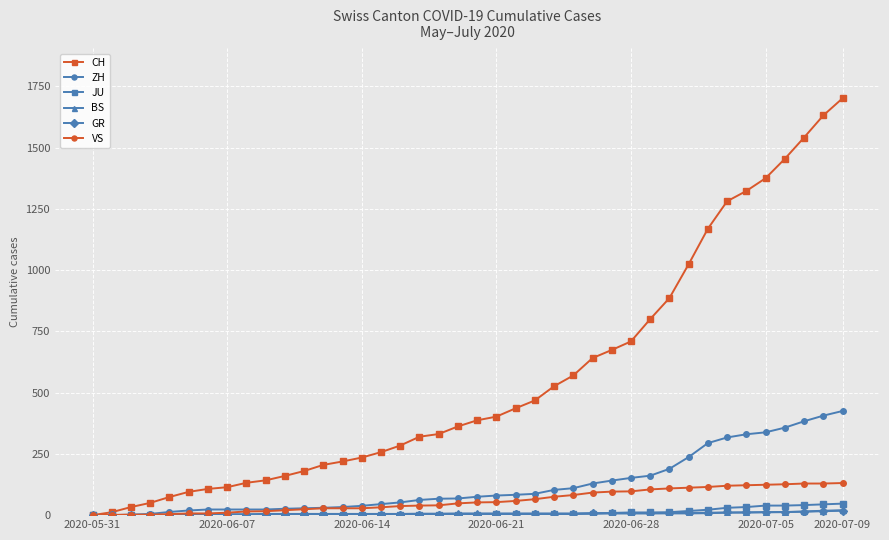

What is the maximum value shown in the chart?

1701